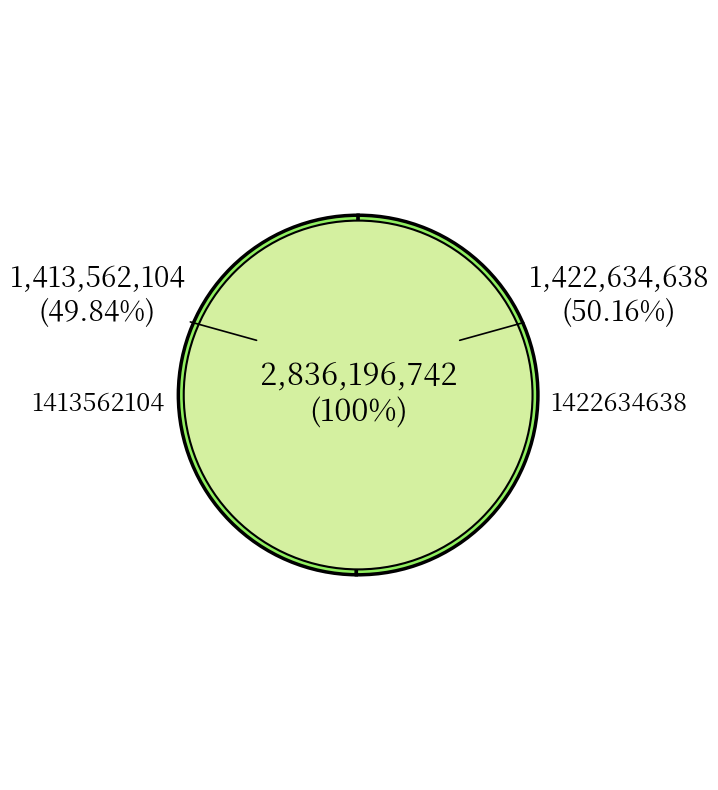

Which category has the biggest portion of the pie?

1422634638